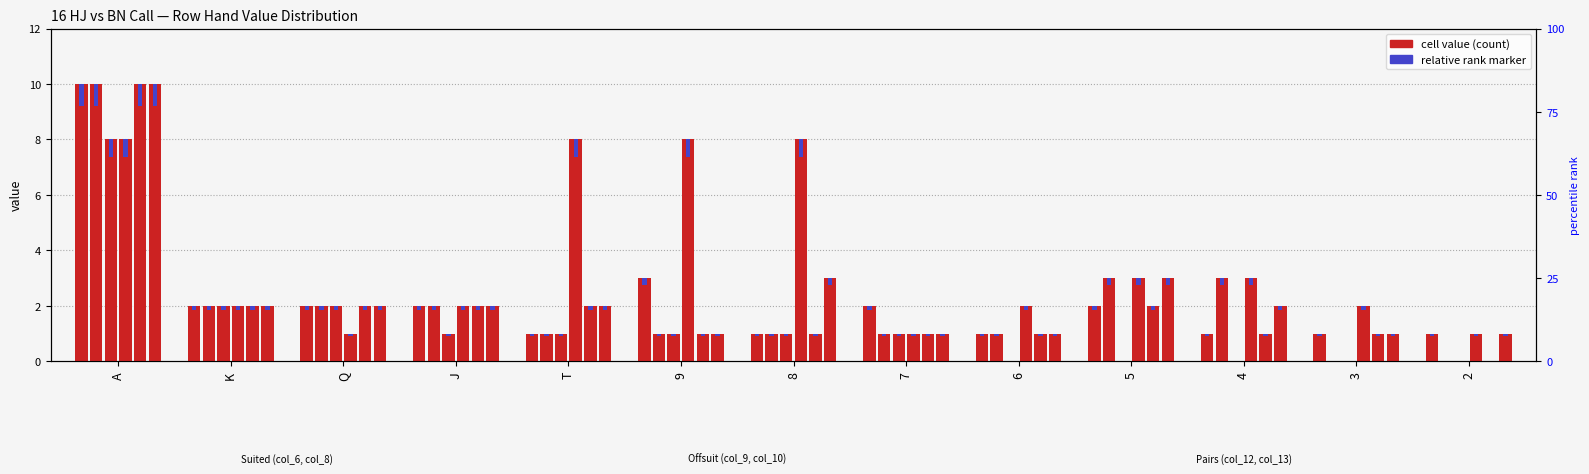

Does the chart contain any negative values?

No